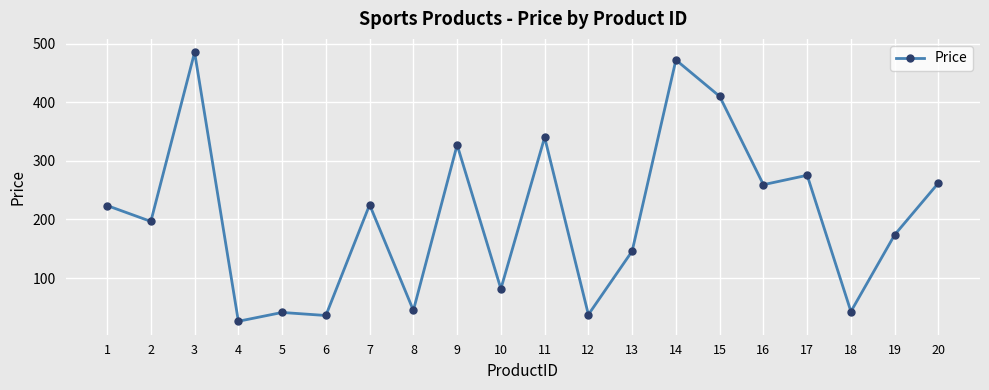

What is the sum of the values at 19 and 13?

319.8